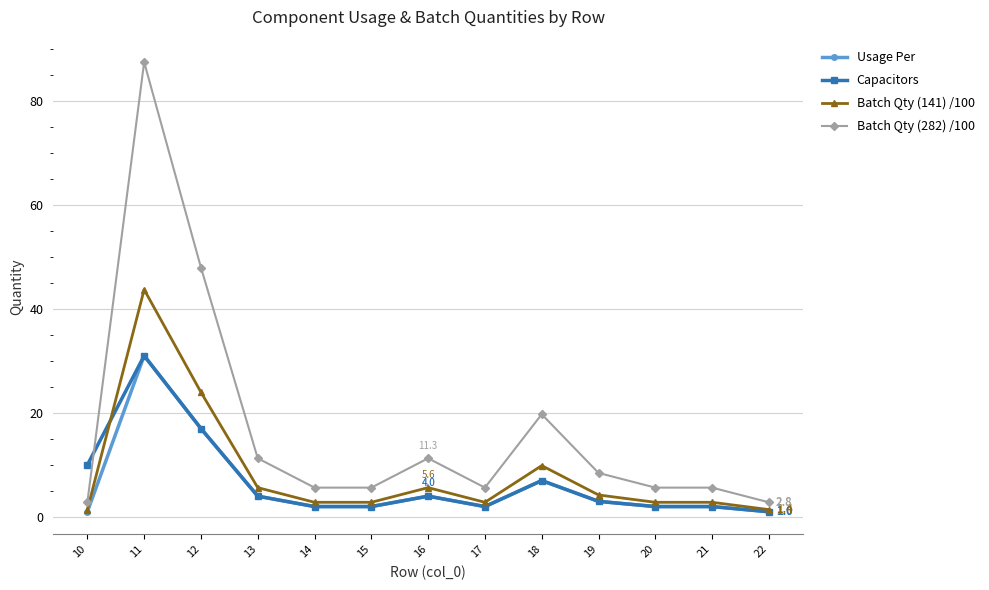

What is the average value of the Batch Qty (141) /100 series?

8.5